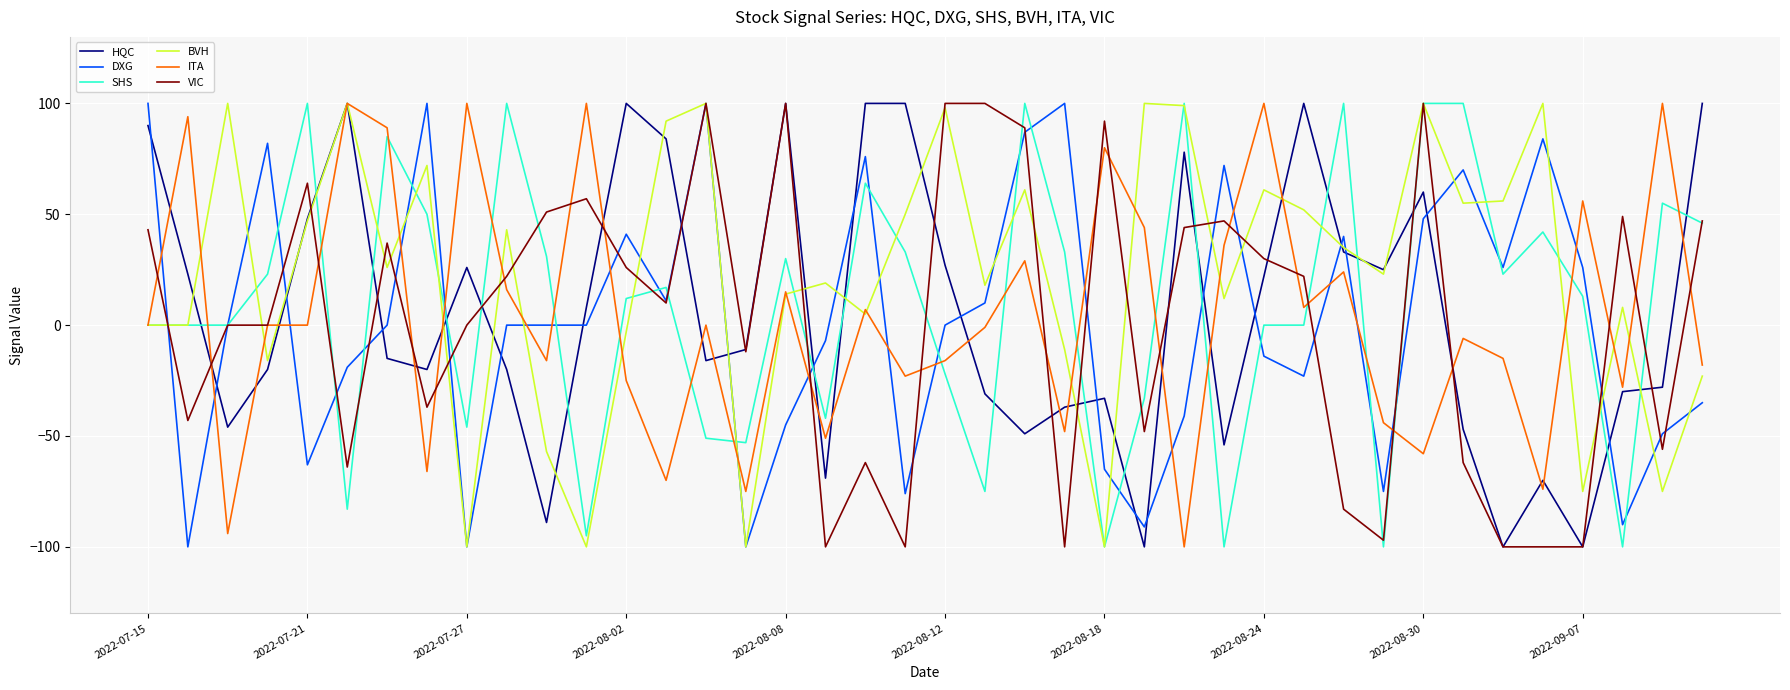

How many times do HQC and DXG cross each other?

21